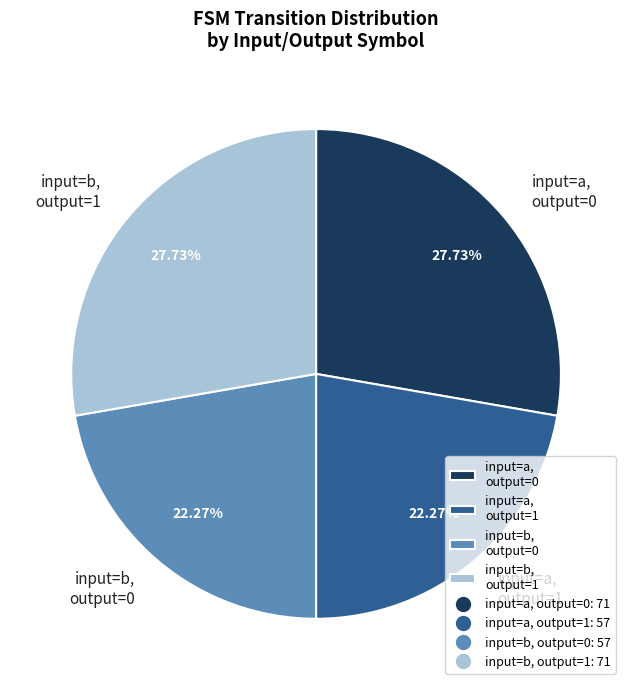

To the nearest percent, what portion does input=a, output=1 represent?

22%